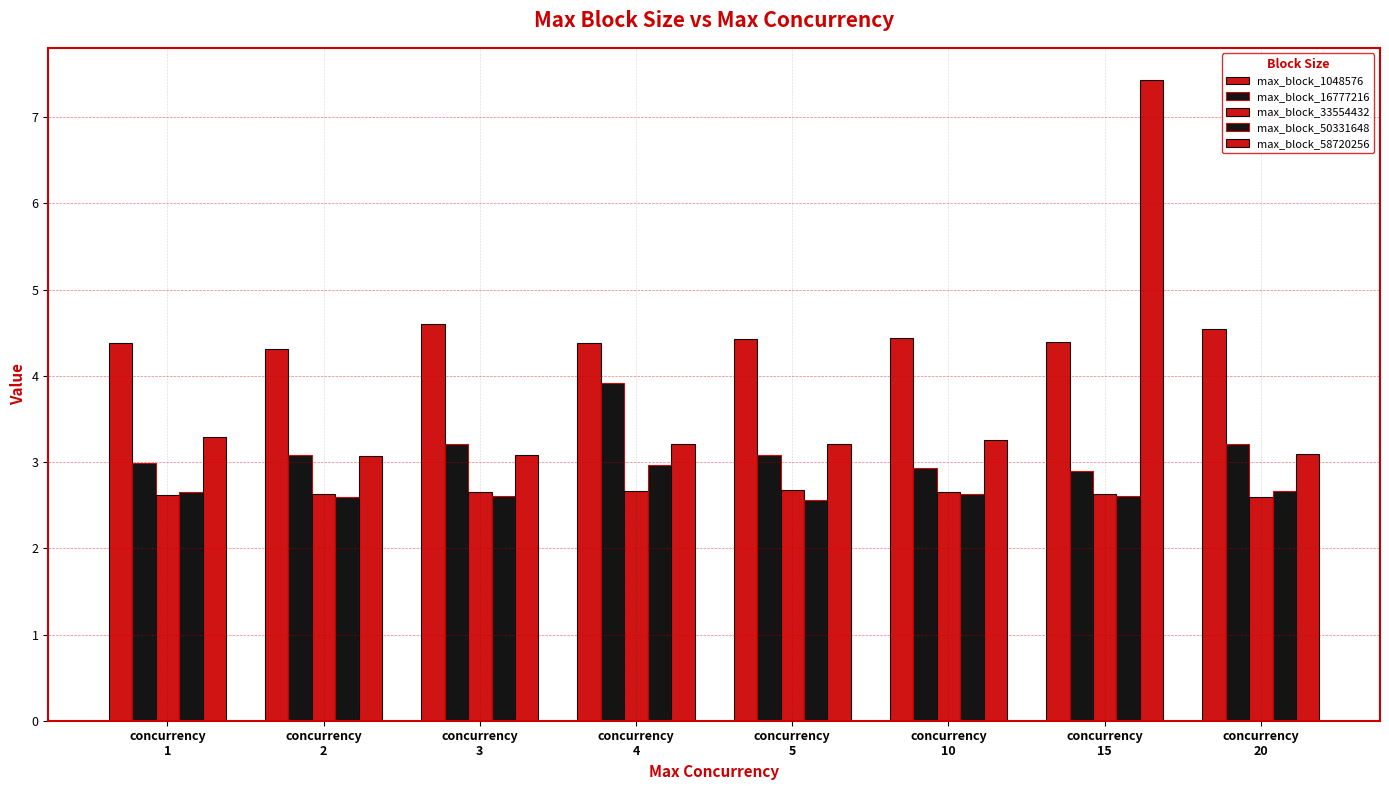

At which label does max_block_16777216 reach its peak?

concurrency
4